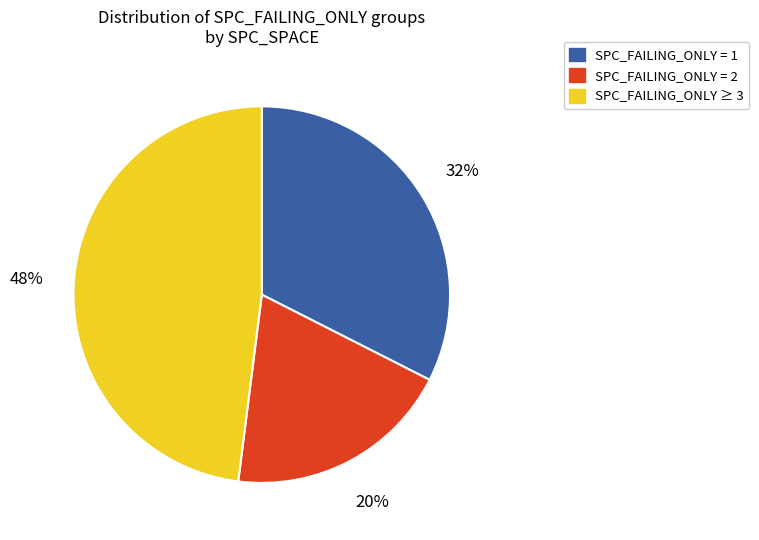

Is the sum of SPC_FAILING_ONLY = 2 and SPC_FAILING_ONLY ≥ 3 greater than half?

Yes